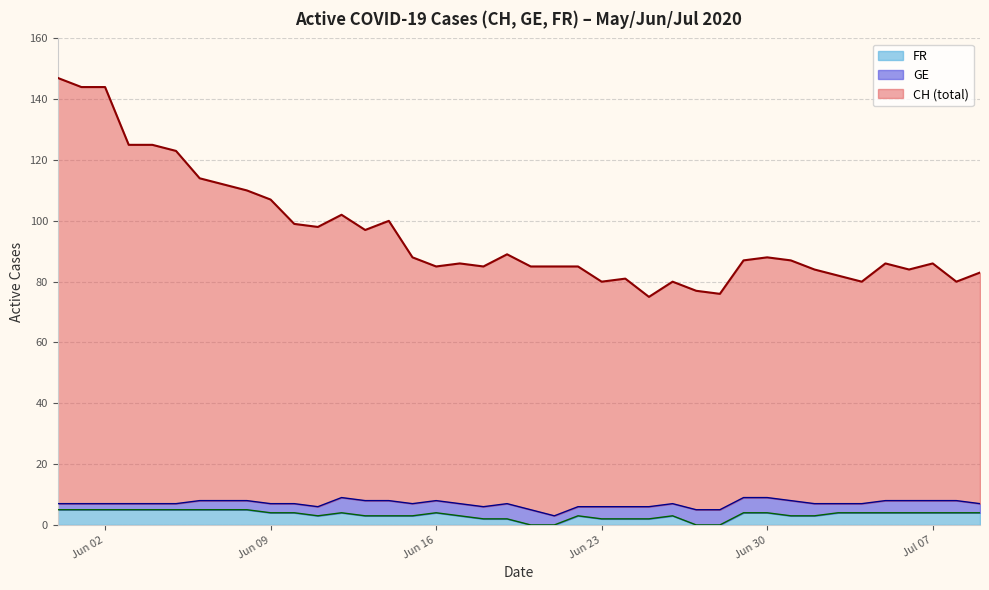

What is the maximum value for FR?

5